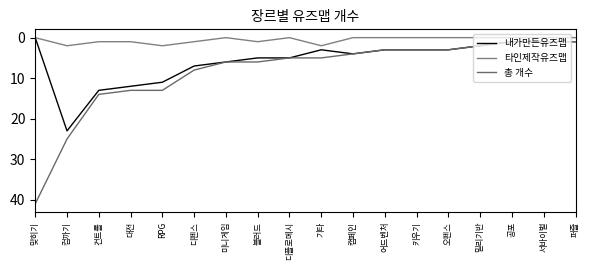

How many categories are shown in the chart?

18